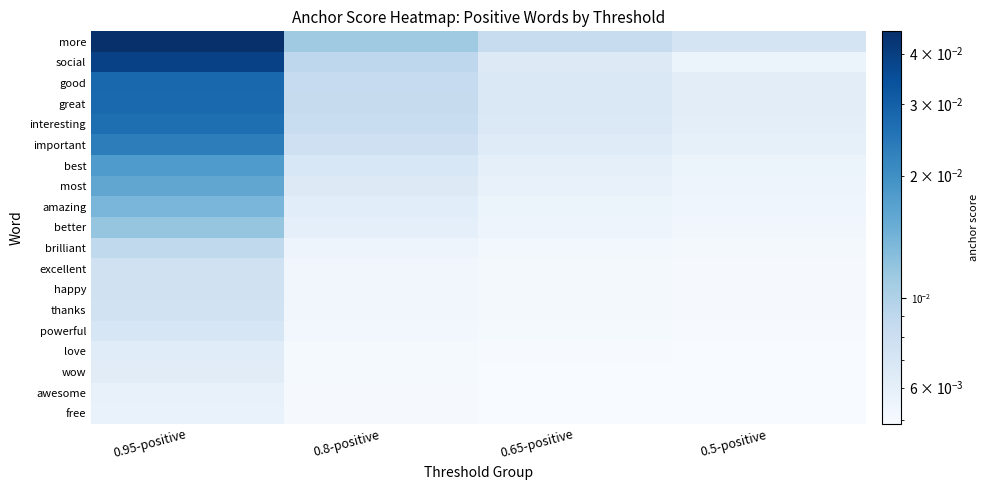

Which series changed the most between 0.8-positive and 0.5-positive?

more